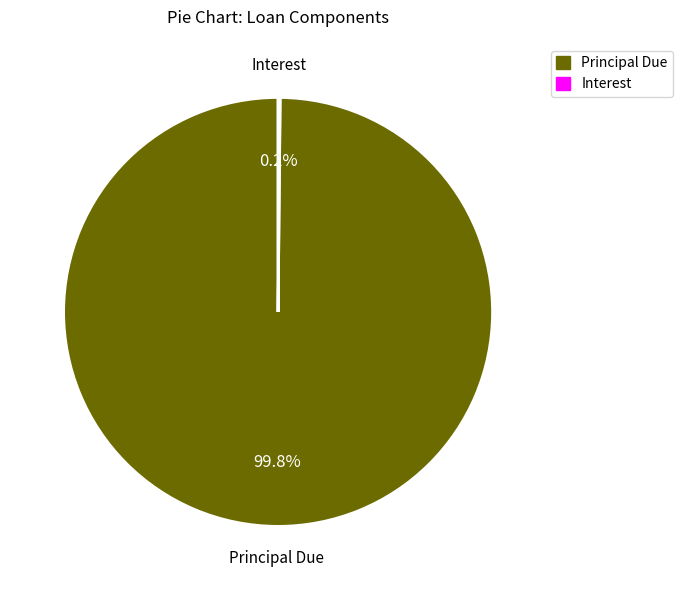

Does any single category account for the majority?

Yes